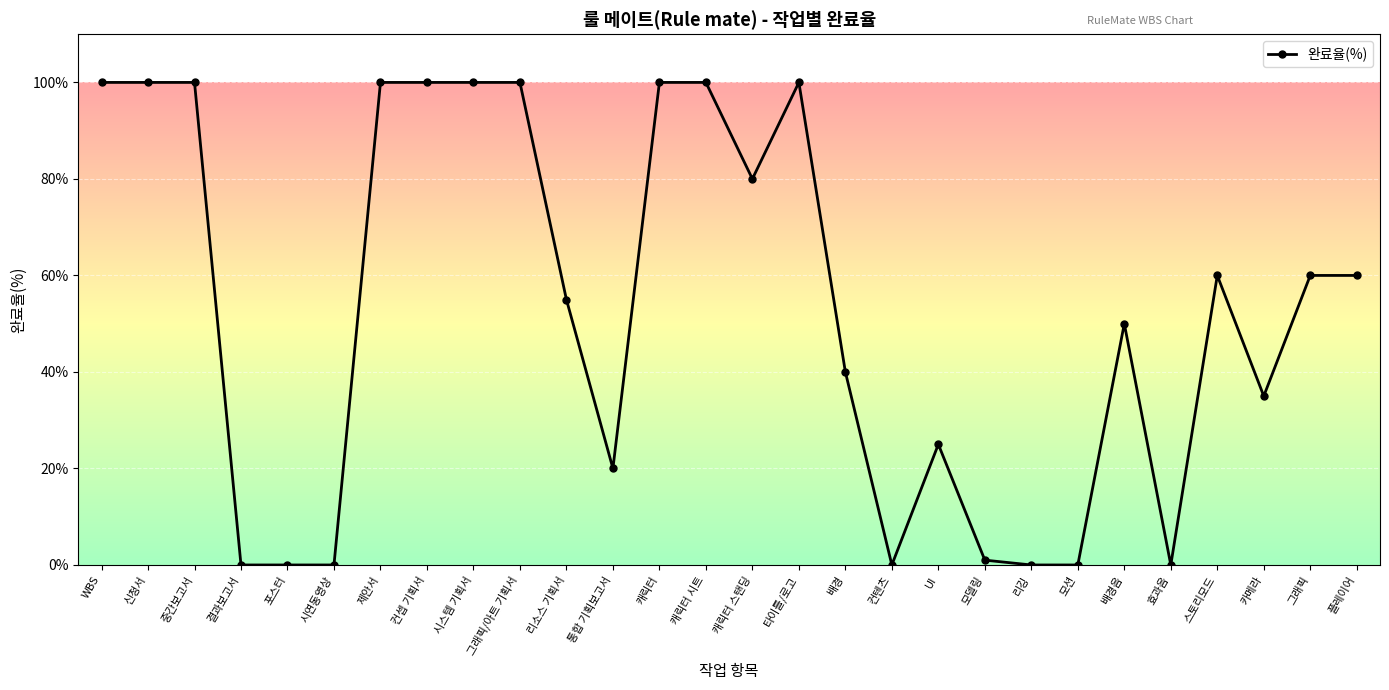

What is the ratio of the value at 캐릭터 시트 to the value at 스토리모드?

1.7